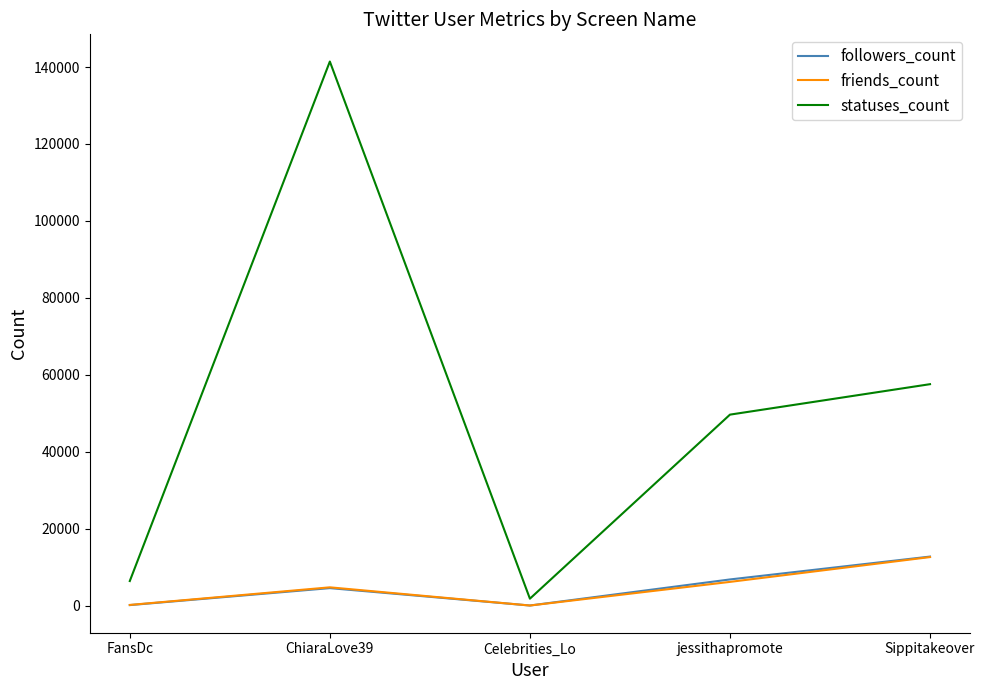

What are all the series names shown in the legend?

followers_count, friends_count, statuses_count